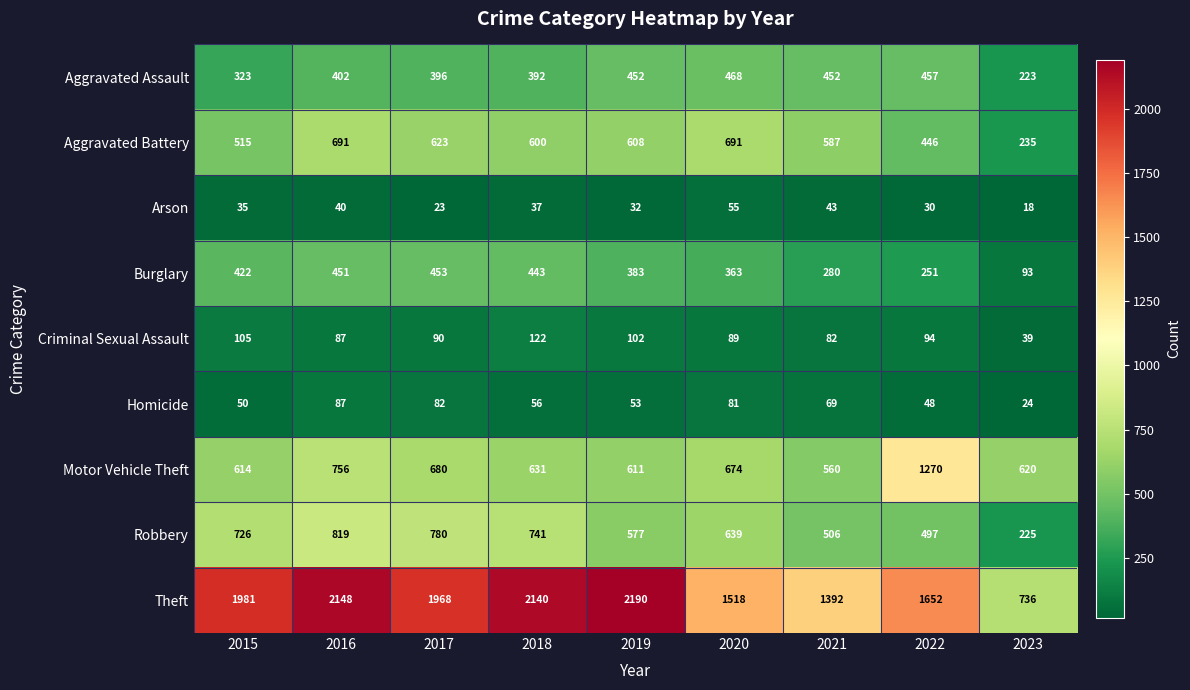

What is the difference between the Aggravated Assault values at 2017 and 2018?

4